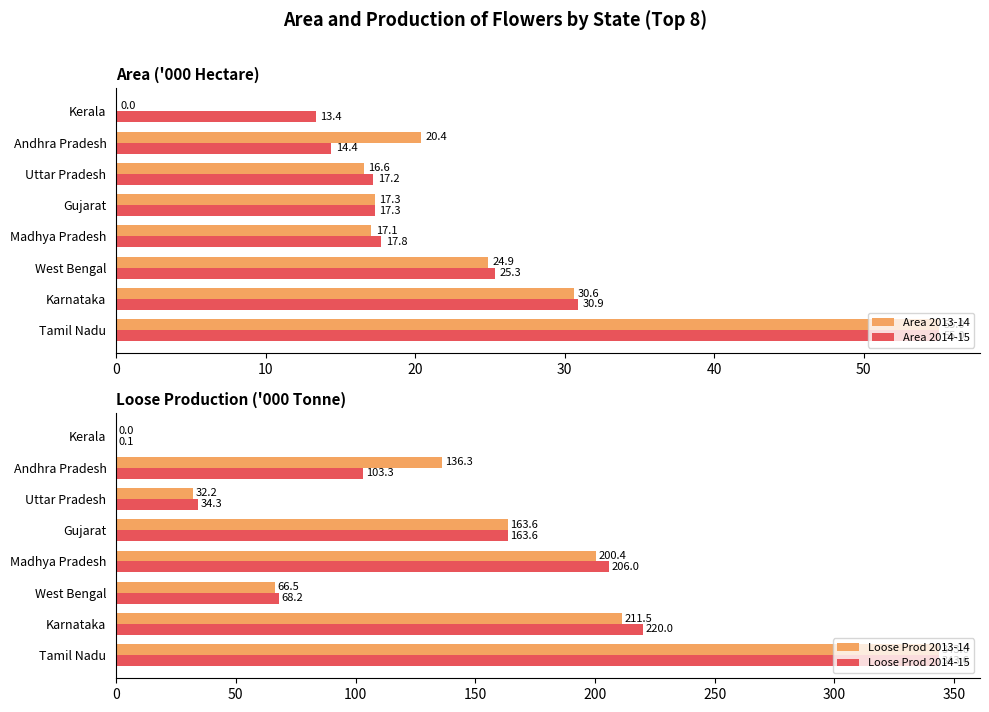

What is the difference between the Loose Prod 2013-14 values at Tamil Nadu and Uttar Pradesh?

311.5